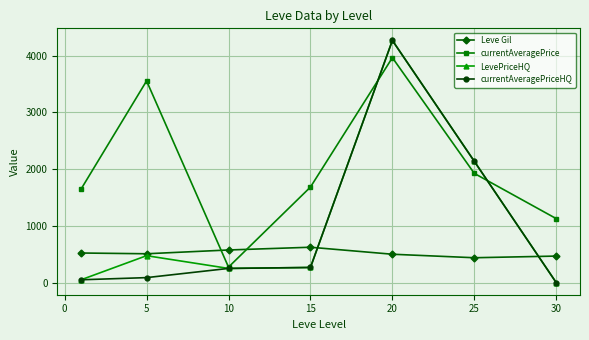

True or false: currentAveragePrice has more than 1 points higher than both neighbors.

True